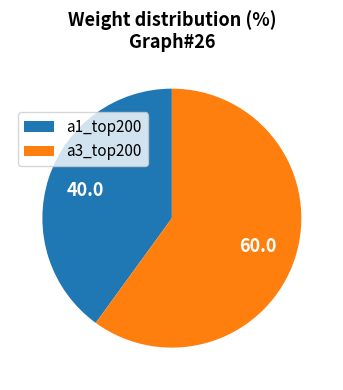

The a1_top200 slice represents 31% of the pie. True or false?

False